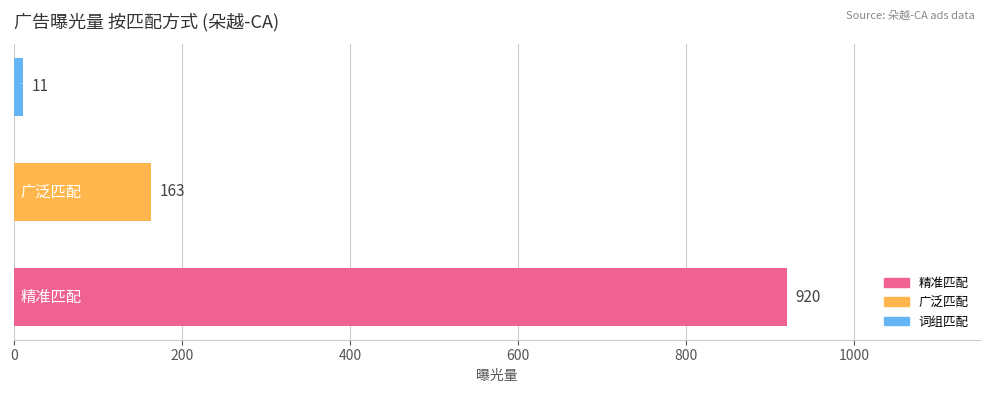

What is the sum of all values?

1094